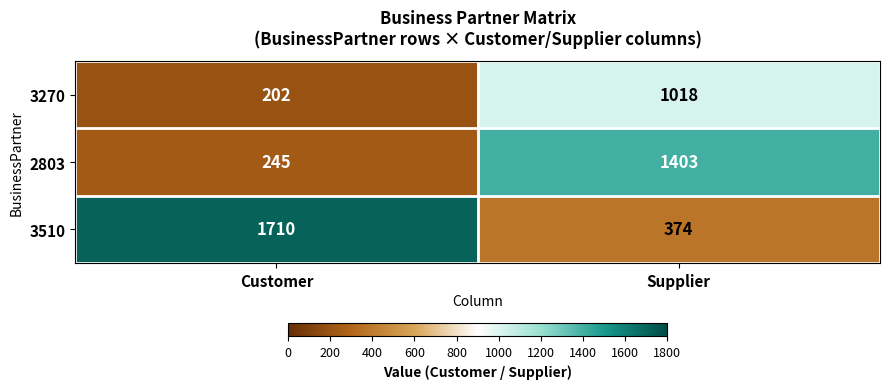

Reading right to left, transcribe all the data shown in this chart.

3270: Supplier=1018	Customer=202
2803: Supplier=1403	Customer=245
3510: Supplier=374	Customer=1710